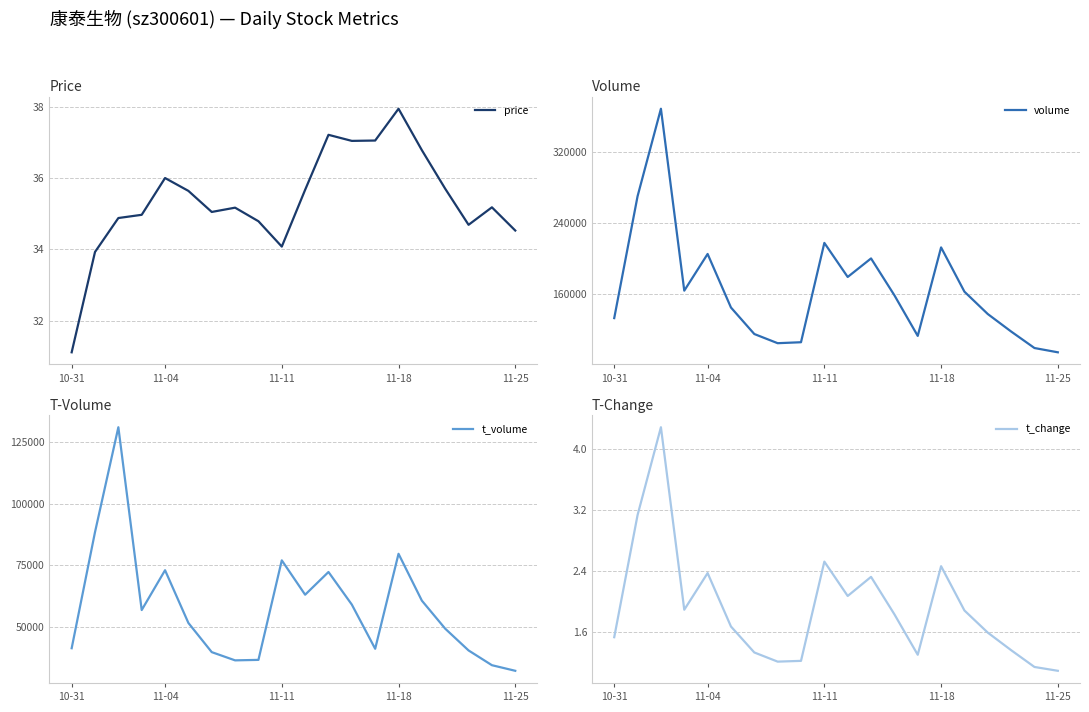

Is it true that price equals 18.8 at 11-11?

False